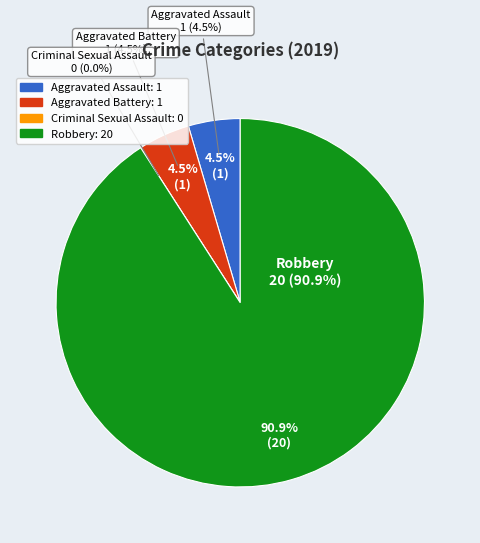

What is the total percentage of Criminal Sexual Assault and Aggravated Battery?

4.5%